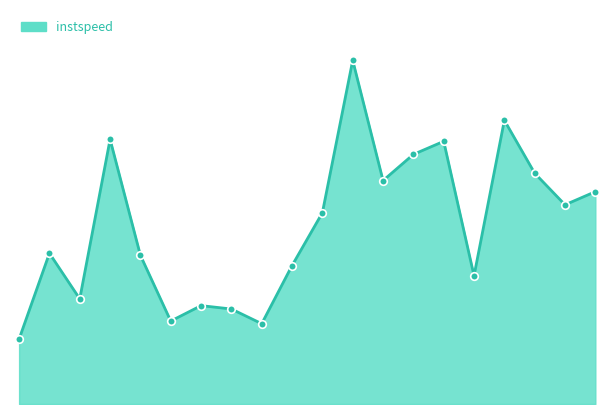

How many lines are shown in the chart?

1